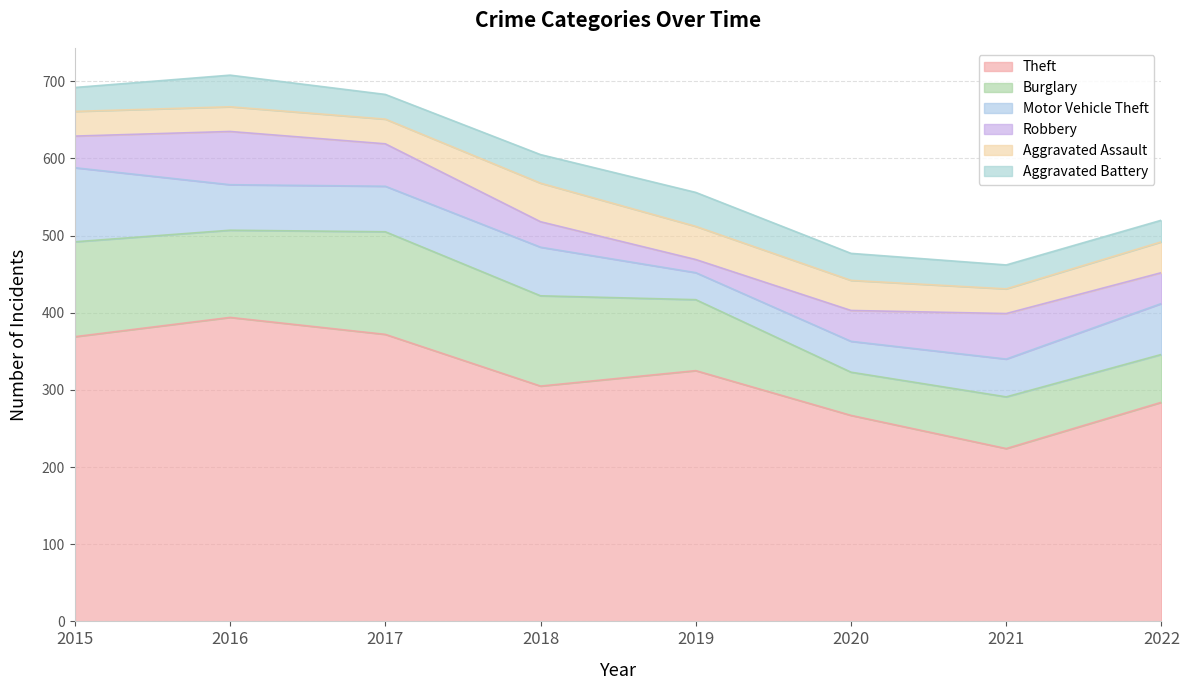

True or false: Burglary and Aggravated Assault cross at least once.

False